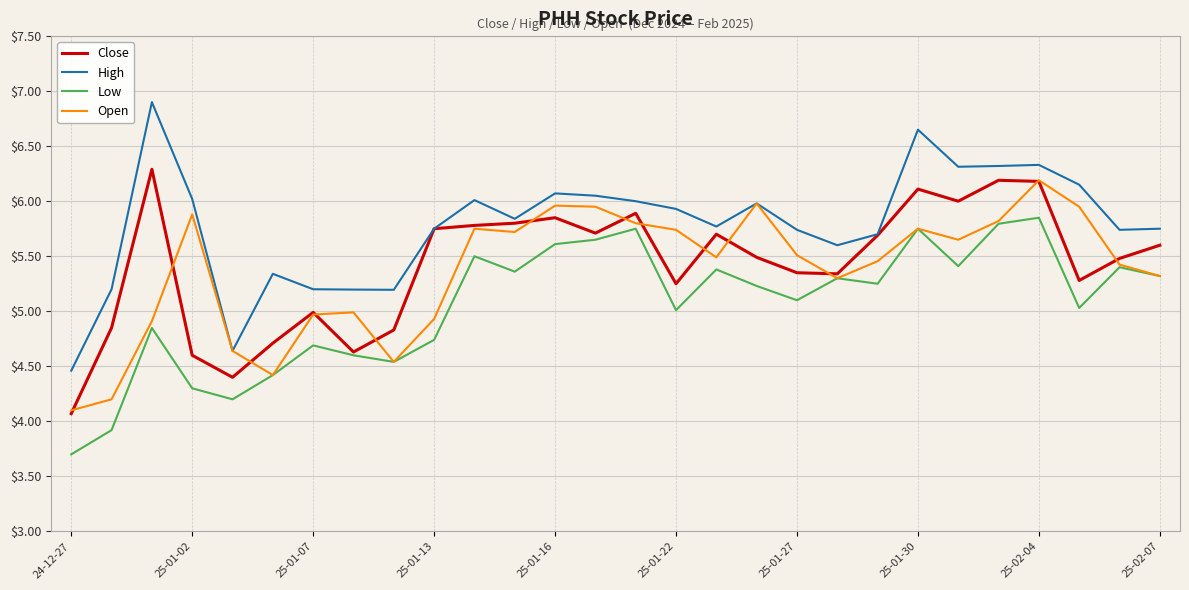

Which series has the largest total across all categories?

High